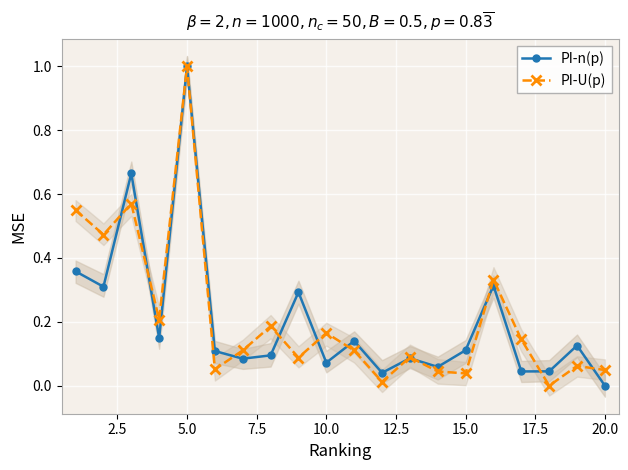

Count the number of data series in this chart.

2